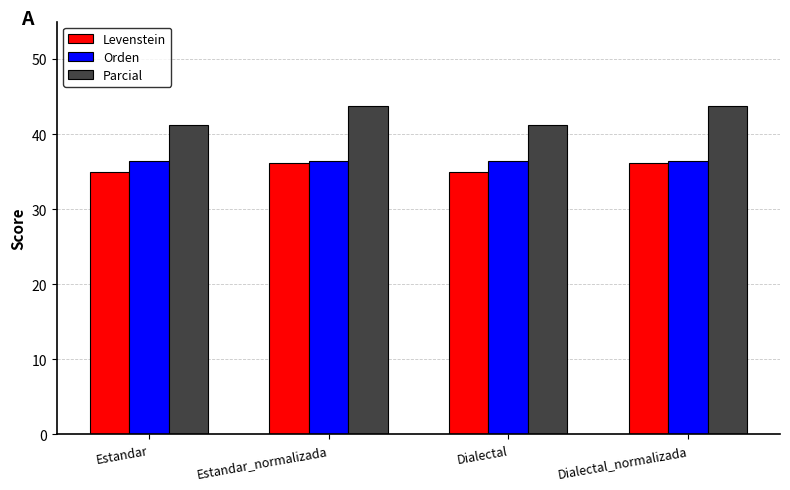

What is the label of the 4th bar from the right?

Estandar